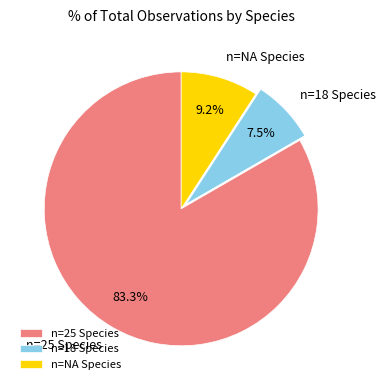

What is the smallest slice in the pie chart?

n=18 Species